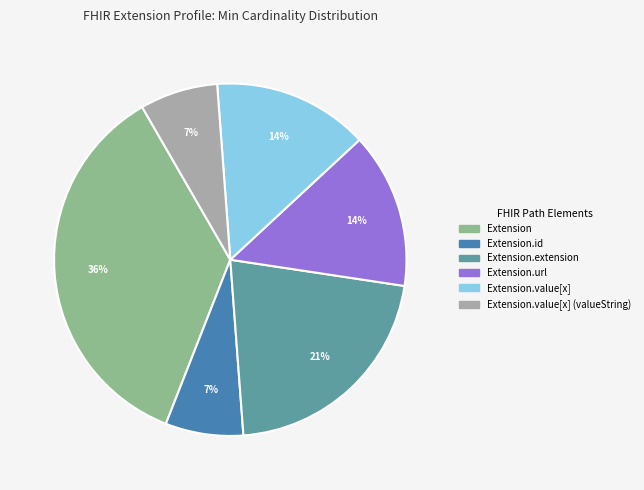

How many segments does this pie chart have?

6